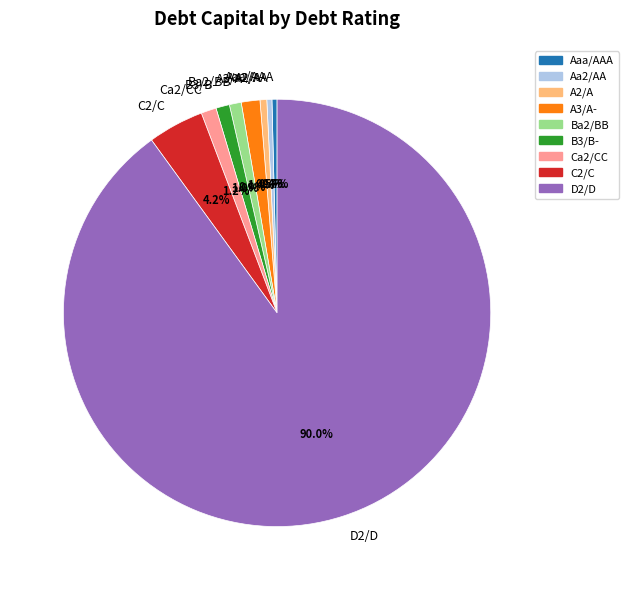

Does D2/D account for over 50% of the chart?

Yes